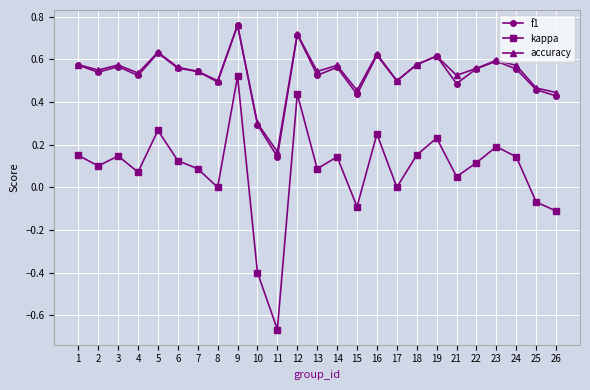

What is the total value across all series at 25?

0.9